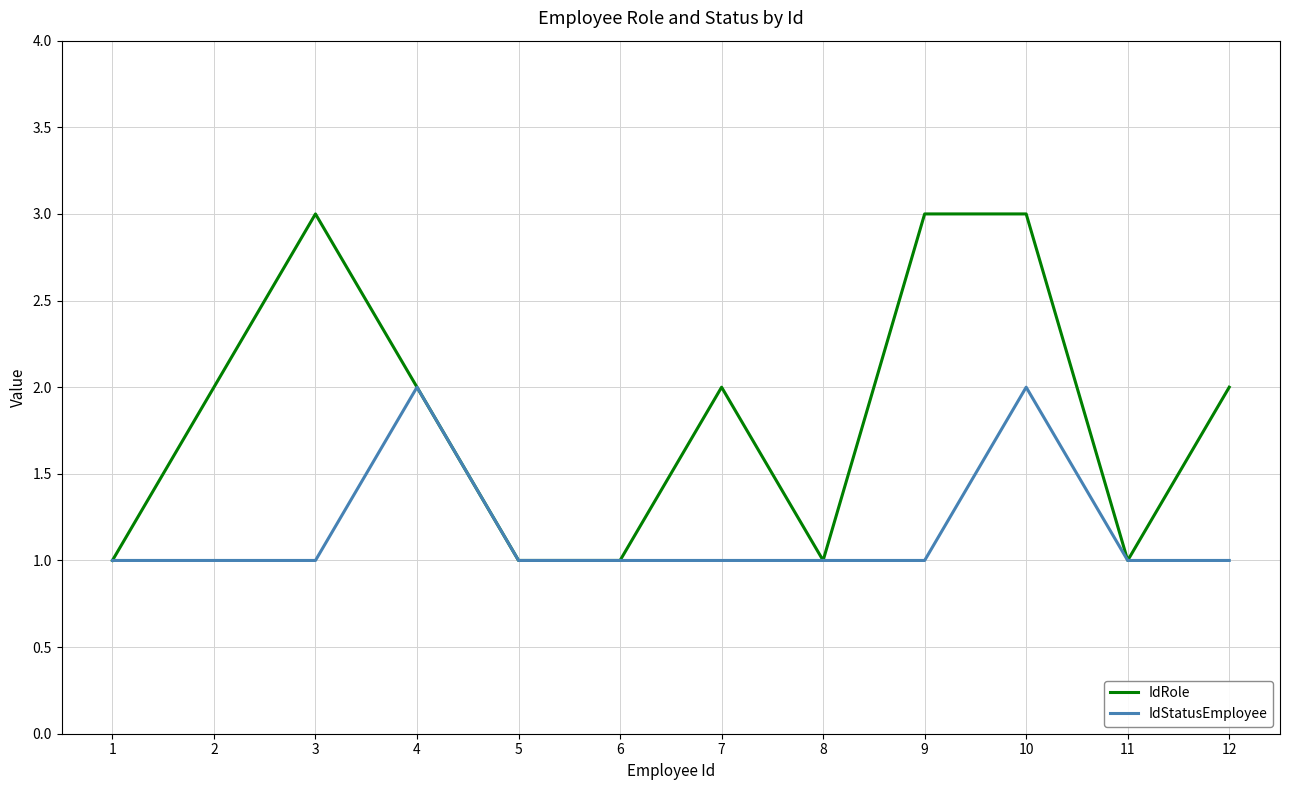

The value of IdStatusEmployee at 4 is 2. True or false?

True